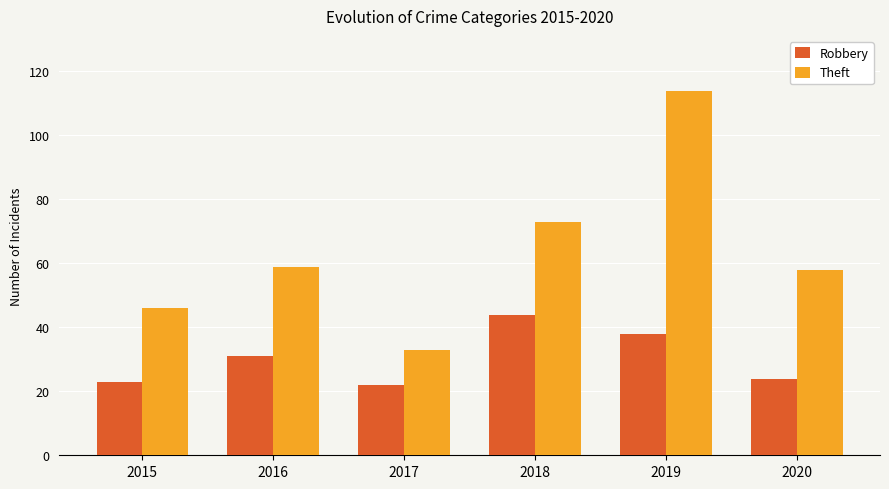

At how many categories does at least one series exceed 65?

2